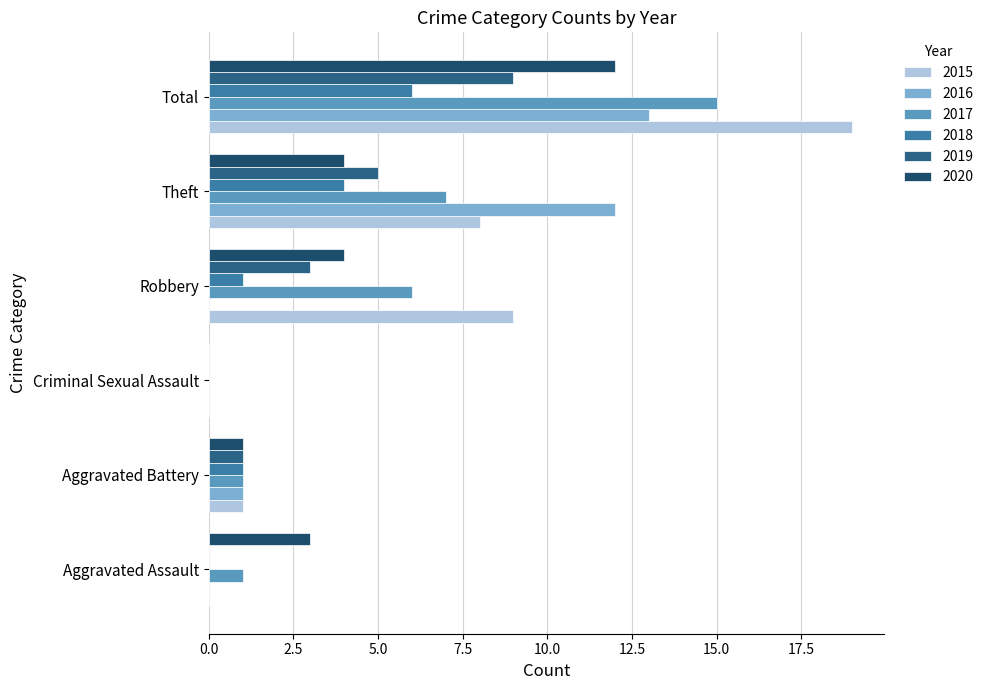

True or false: 2020 has a value of 0 at Criminal Sexual Assault.

True